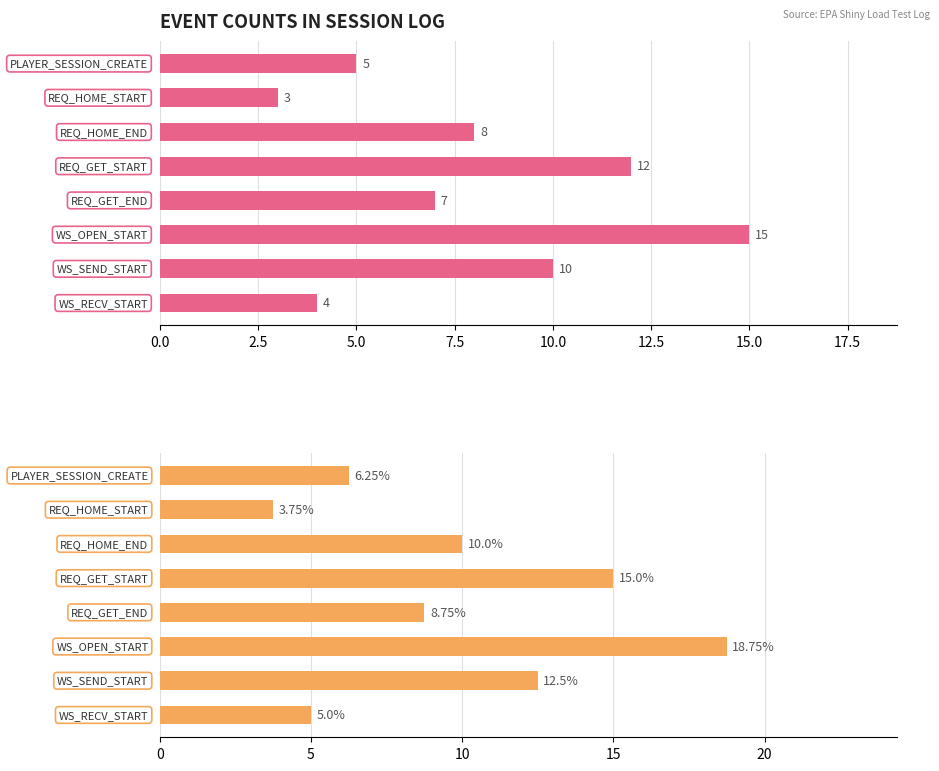

What is the difference between the maximum and minimum values in the Count series?

12.0